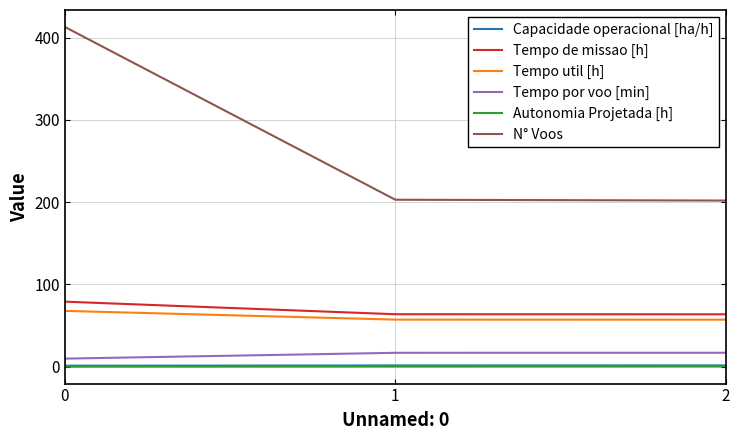

True or false: Tempo de missao [h] has a value of 79.1 at 0.

True